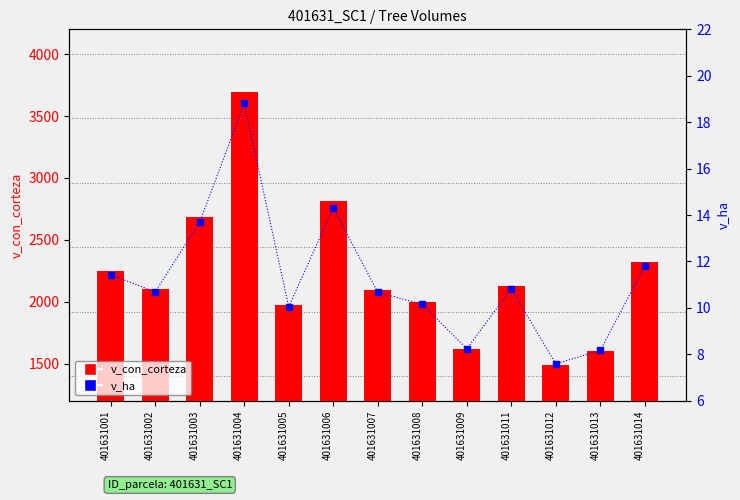

What is the total value across all series at 401631013?

1611.8